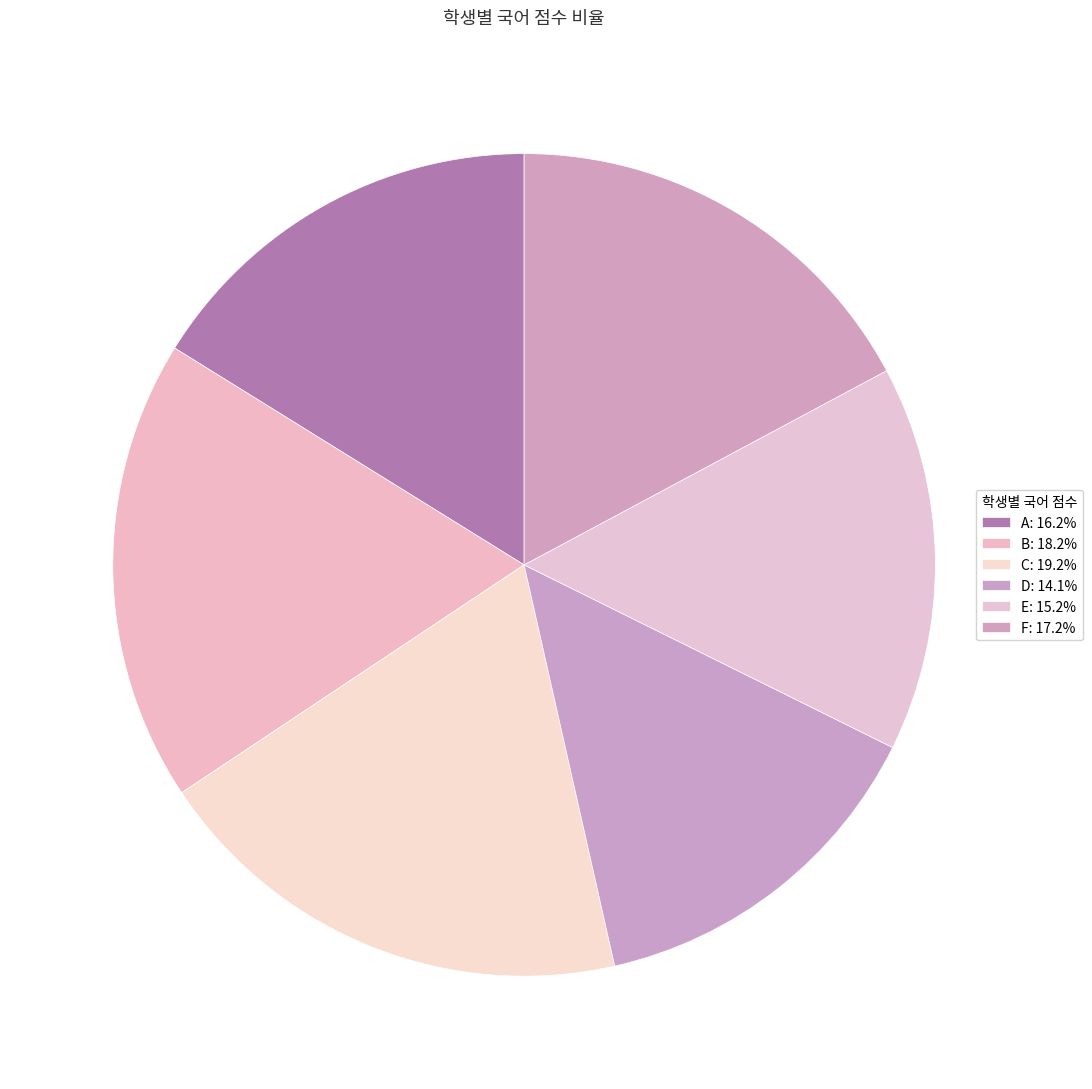

The E slice represents 1% of the pie. True or false?

False